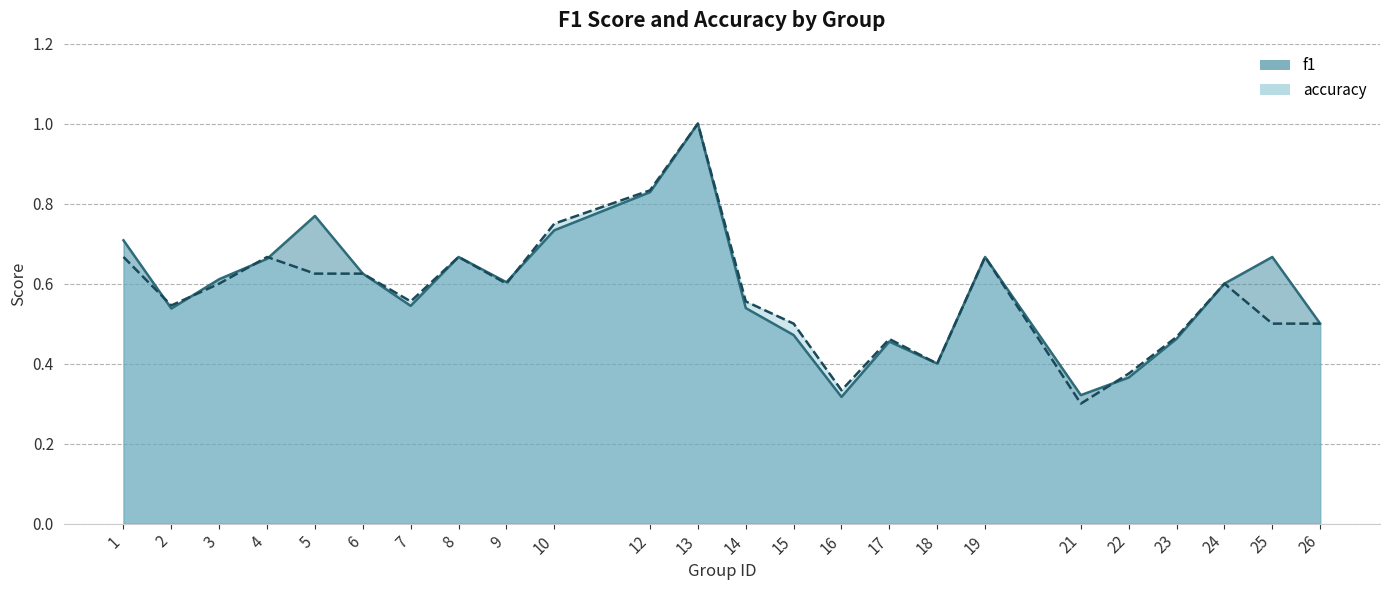

The value of accuracy at 15 is 0.5. True or false?

True